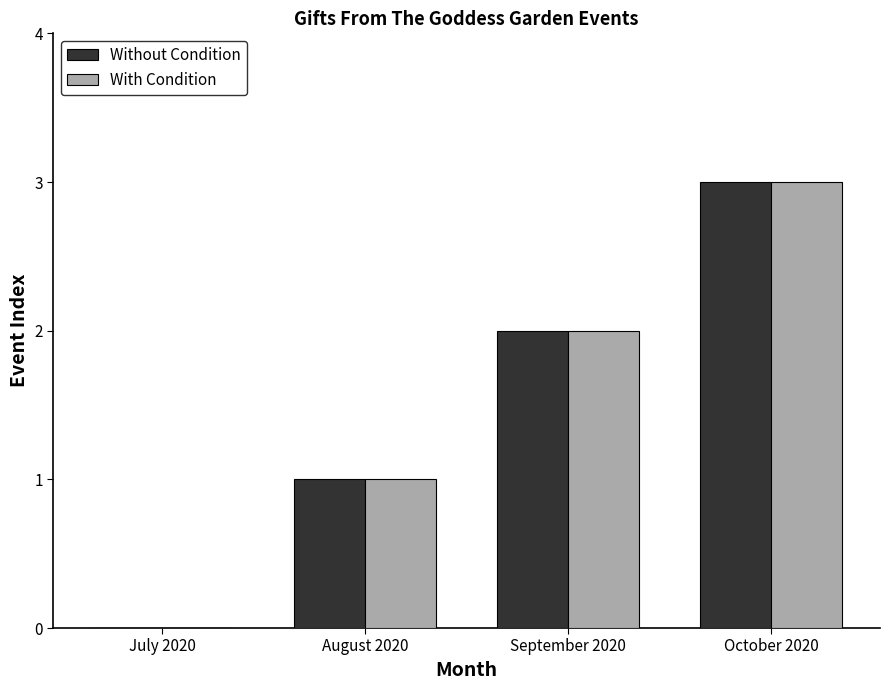

What is the maximum value shown in the chart?

3